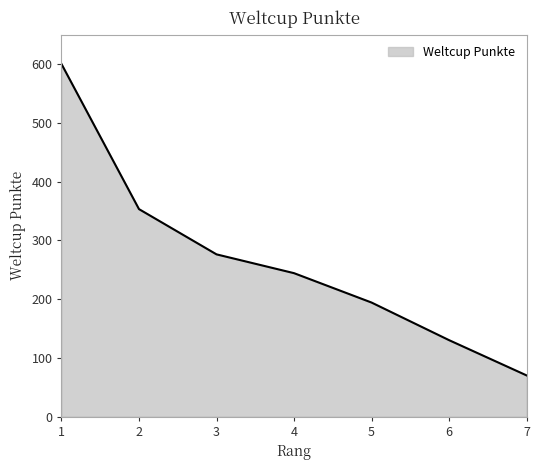

The value at 1 is 407. True or false?

False